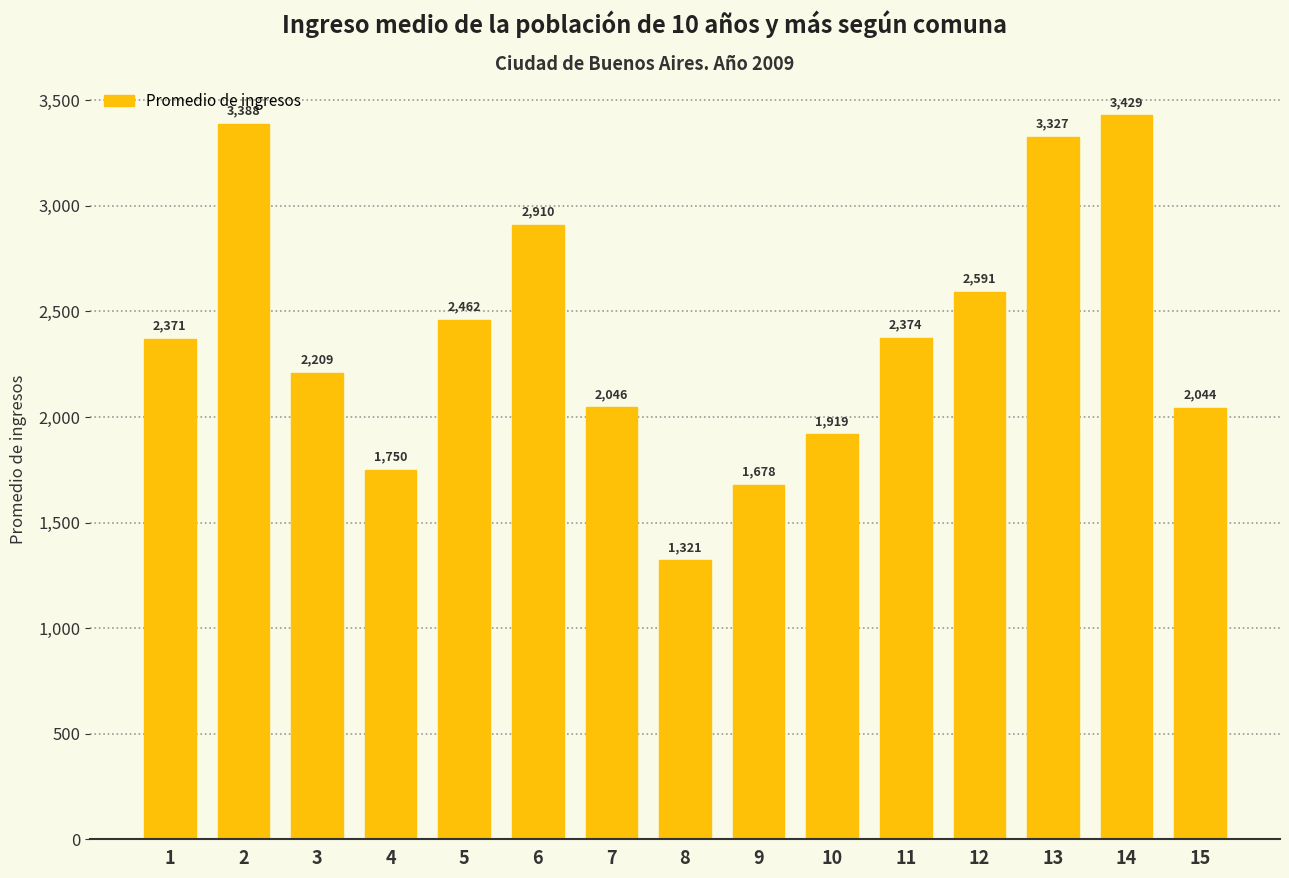

Read the value at 4.

1749.6